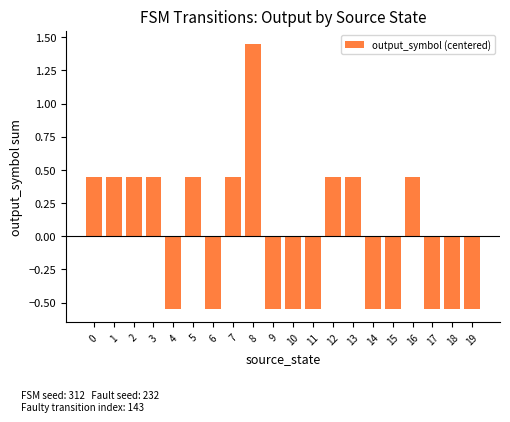

What is the difference between the values at 14 and 13?

1.0